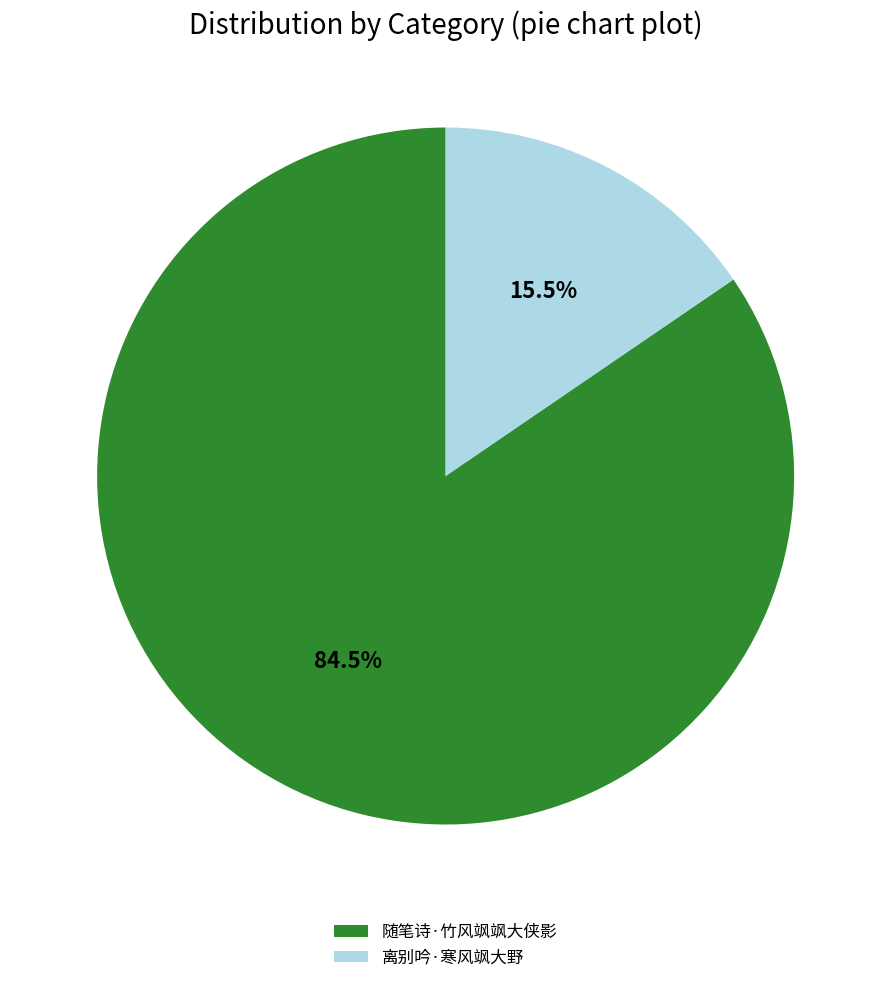

Is it true that 离别吟·寒风飒大野 is 28% of the pie?

False